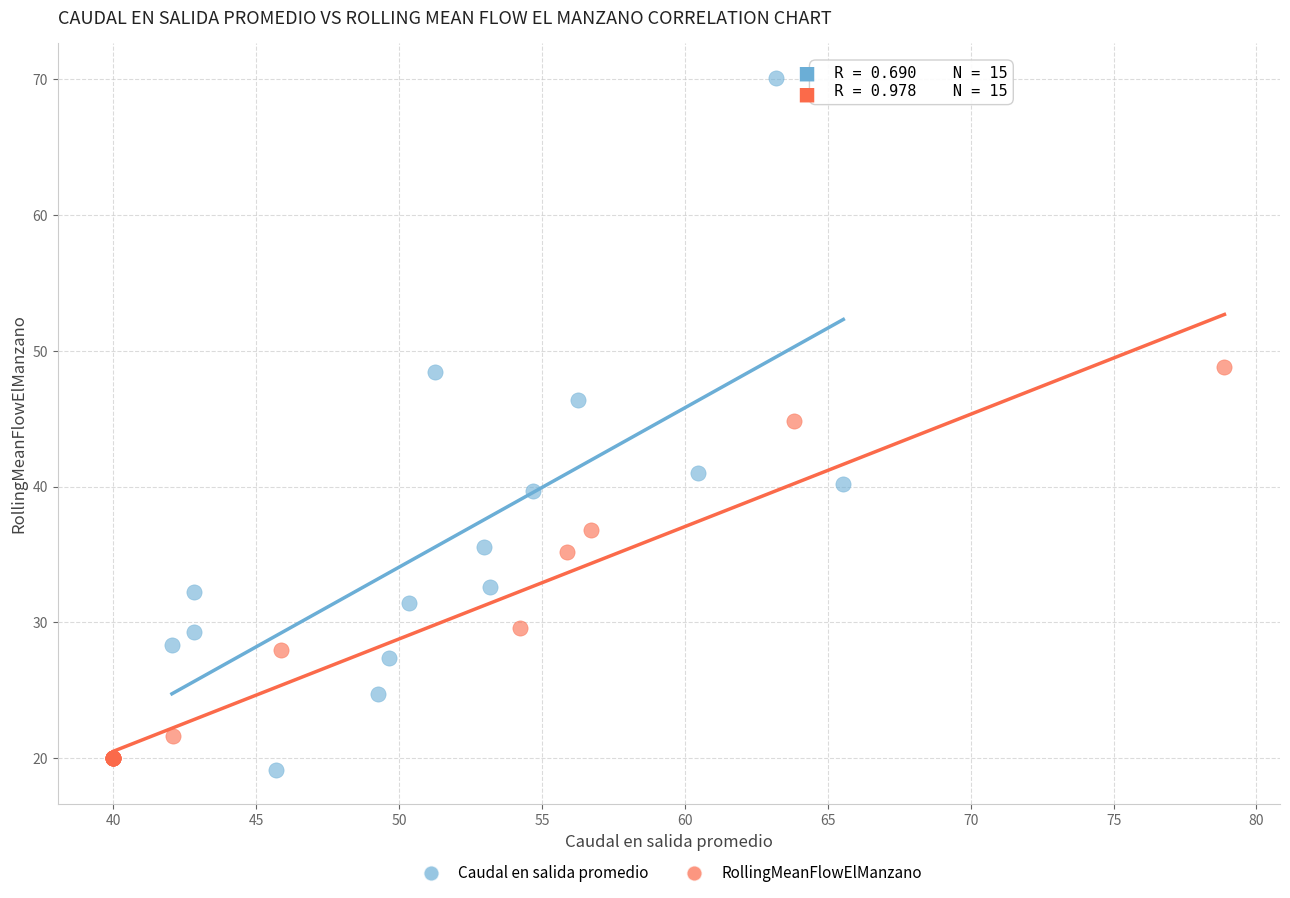

Which series contains the highest Y value?

Caudal en salida promedio